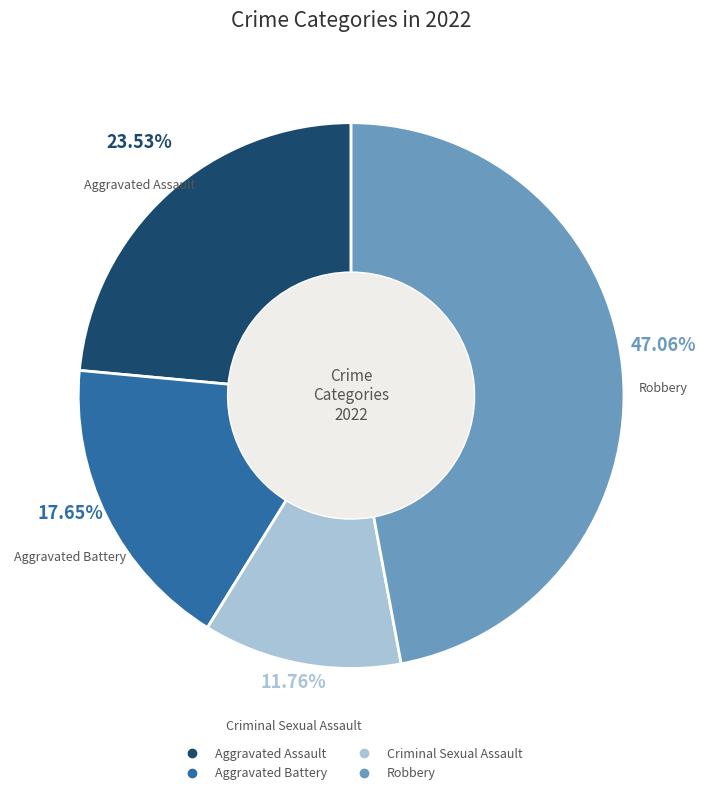

Does Robbery account for over 50% of the chart?

No